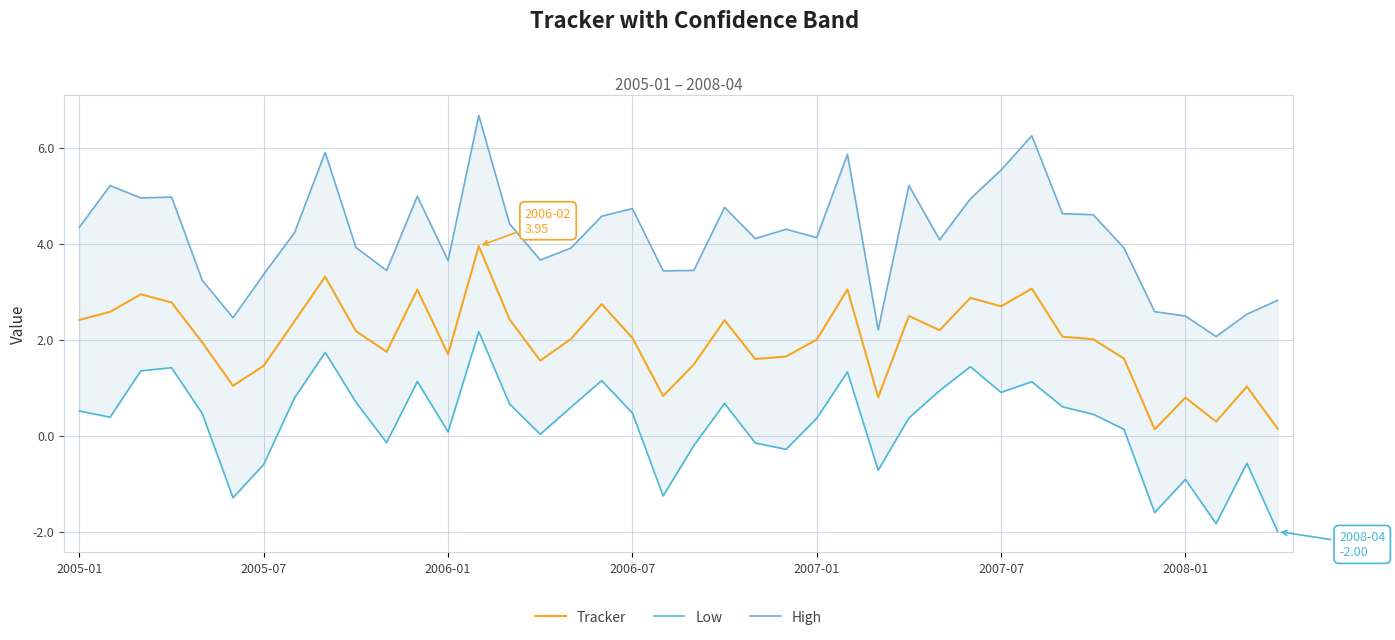

Reading left to right, what are all the values shown in this chart?

Tracker: 2.4	2.6	2.9	2.8	1.9	1.0	1.5	2.4	3.3	2.2	1.7	3.0	1.7	3.9	2.4	1.6	2.0	2.7	2.0	0.8	1.5	2.4	1.6	1.6	2.0	3.0	0.8	2.5	2.2	2.9	2.7	3.1	2.1	2.0	1.6	0.1	0.8	0.3	1.0	0.1
Low: 0.5	0.4	1.3	1.4	0.5	-1.3	-0.6	0.8	1.7	0.7	-0.1	1.1	0.1	2.2	0.7	0.0	0.6	1.1	0.5	-1.3	-0.2	0.7	-0.2	-0.3	0.4	1.3	-0.7	0.4	0.9	1.4	0.9	1.1	0.6	0.4	0.1	-1.6	-0.9	-1.8	-0.6	-2.0
High: 4.3	5.2	5.0	5.0	3.2	2.5	3.4	4.2	5.9	3.9	3.4	5.0	3.6	6.7	4.4	3.7	3.9	4.6	4.7	3.4	3.4	4.8	4.1	4.3	4.1	5.9	2.2	5.2	4.1	4.9	5.5	6.2	4.6	4.6	3.9	2.6	2.5	2.1	2.5	2.8